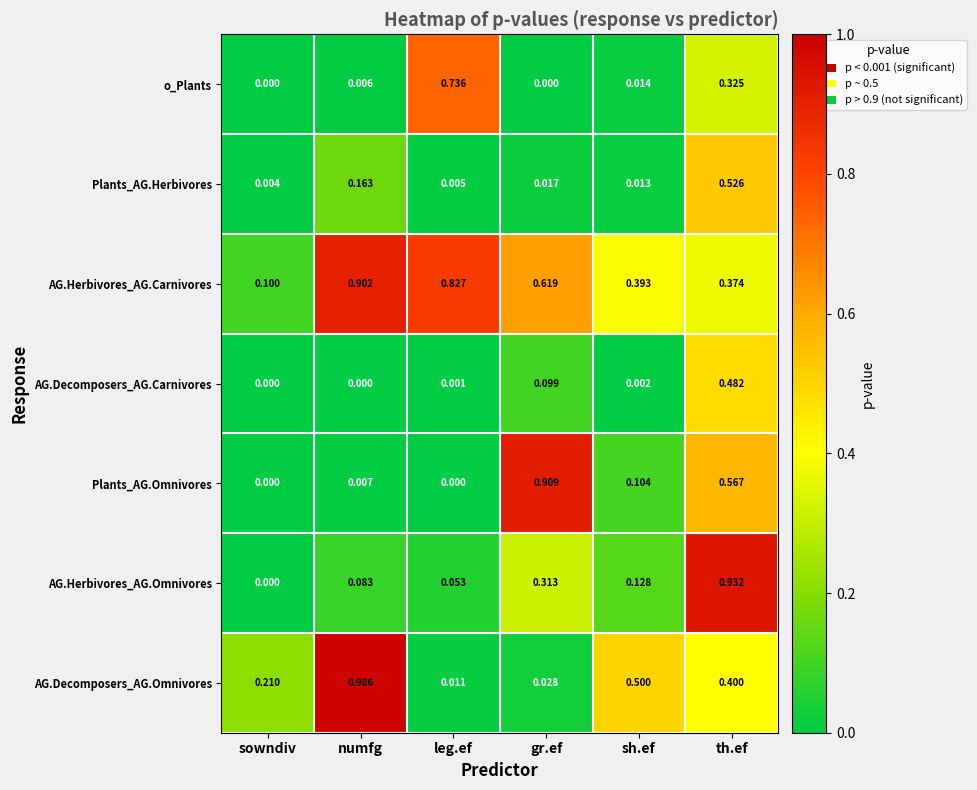

At which category does the chart reach its peak across all series?

numfg